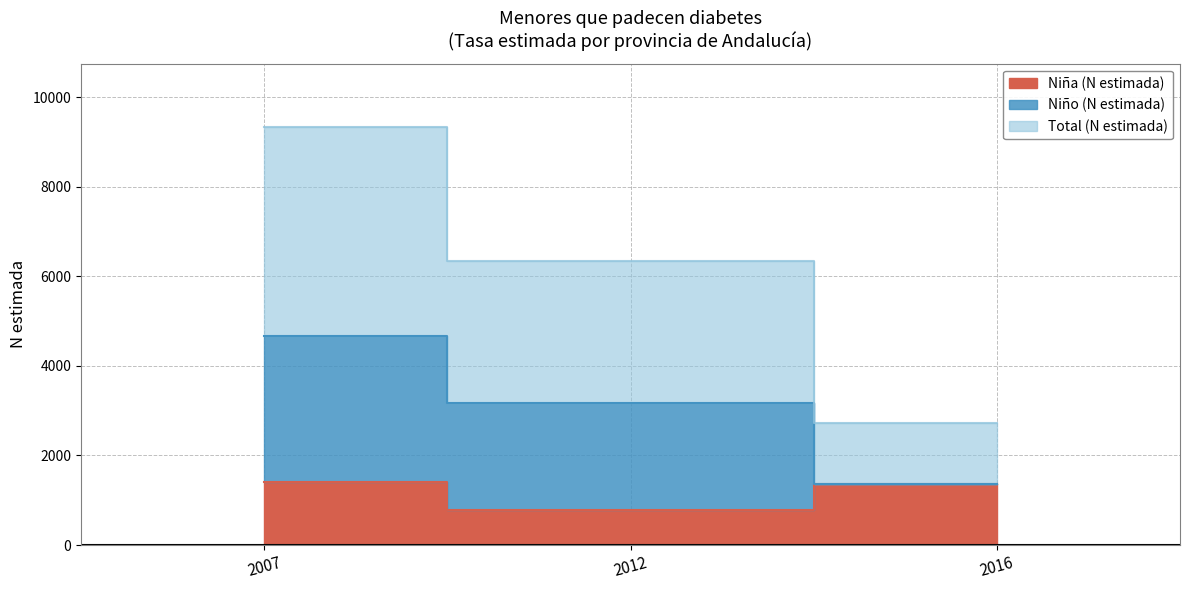

At how many categories does at least one series exceed 7659?

1